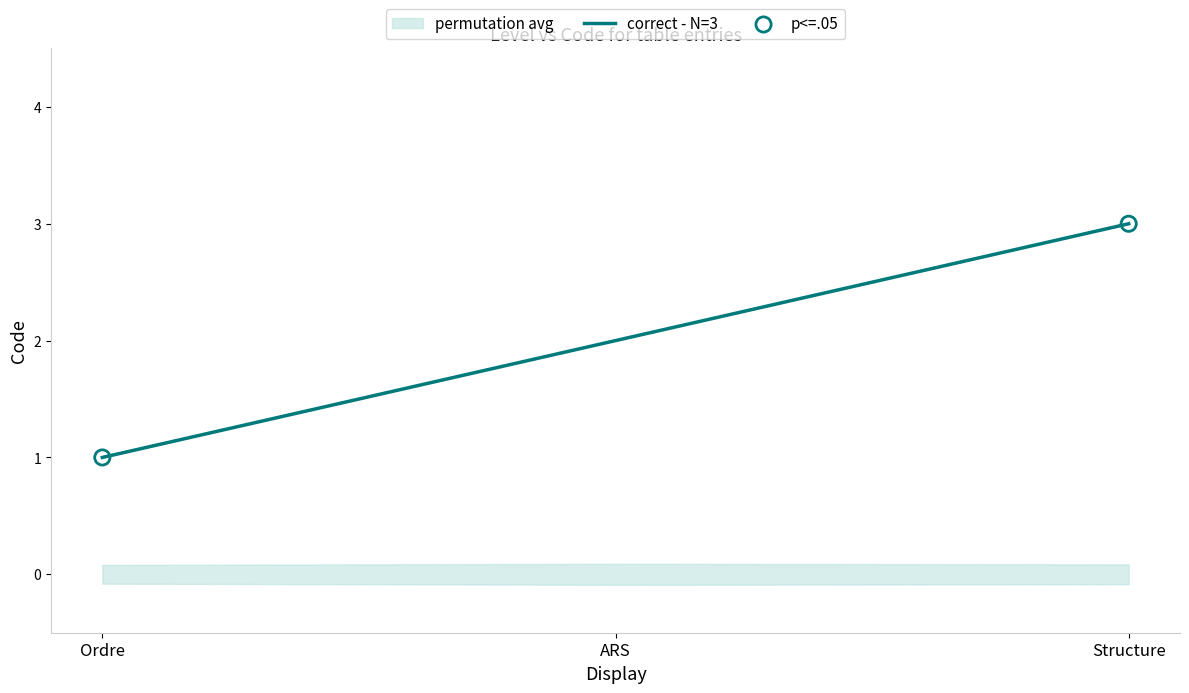

Which has a higher value, Ordre or Structure?

Structure